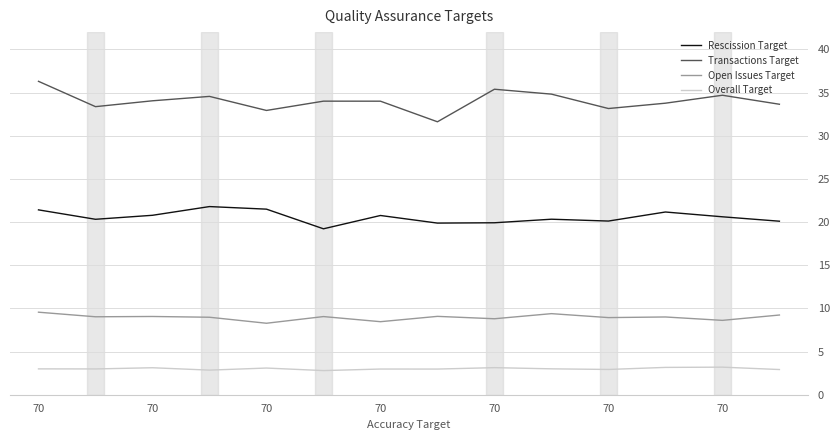

What is the difference between the maximum and minimum values in the Transactions Target series?

4.7